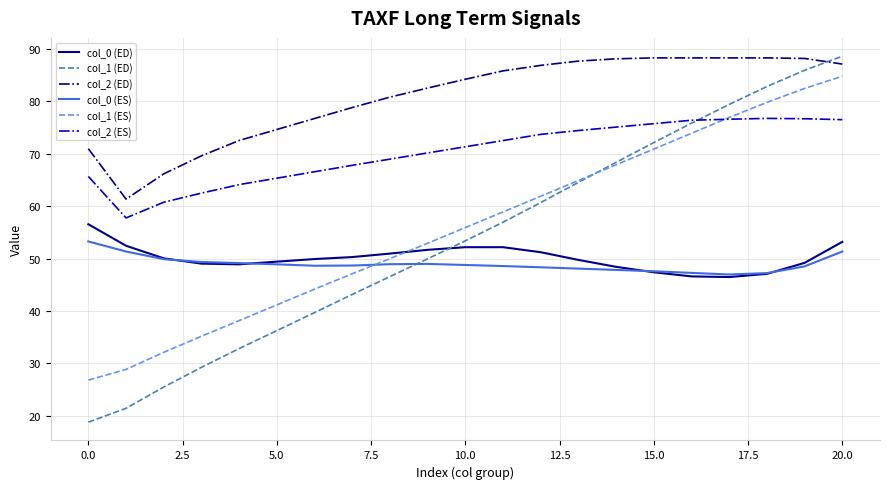

What are all the series names shown in the legend?

col_0 (ED), col_1 (ED), col_2 (ED), col_0 (ES), col_1 (ES), col_2 (ES)